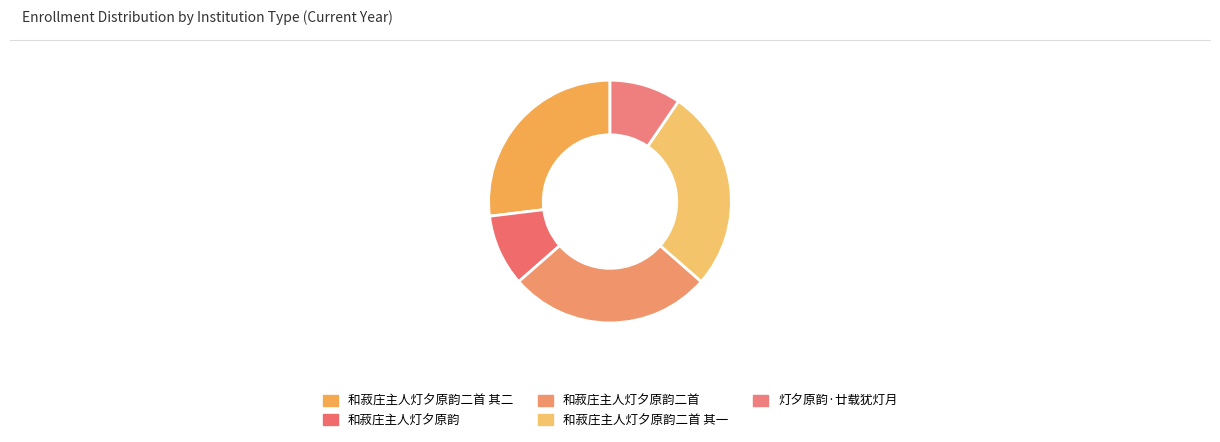

What percentage is the 和菽庄主人灯夕原韵二首 slice, to the nearest percent?

27%